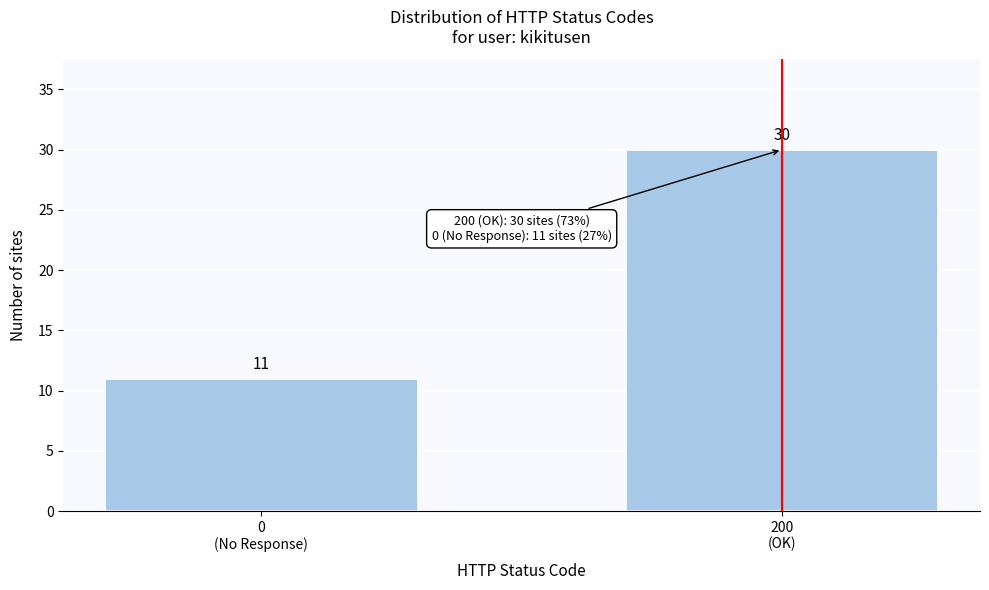

Reading left to right, list all the values displayed in this chart.

11	30